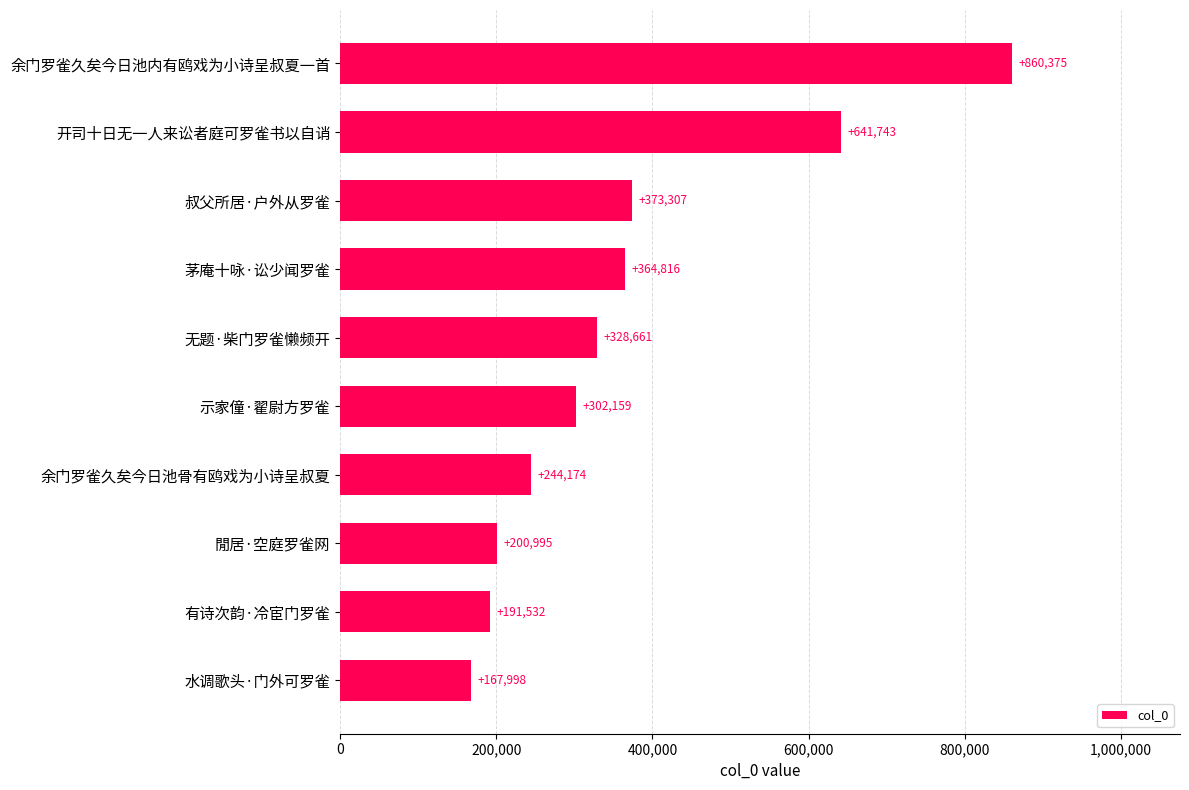

Is it true that the value at 开司十日无一人来讼者庭可罗雀书以自诮 is 898520?

False